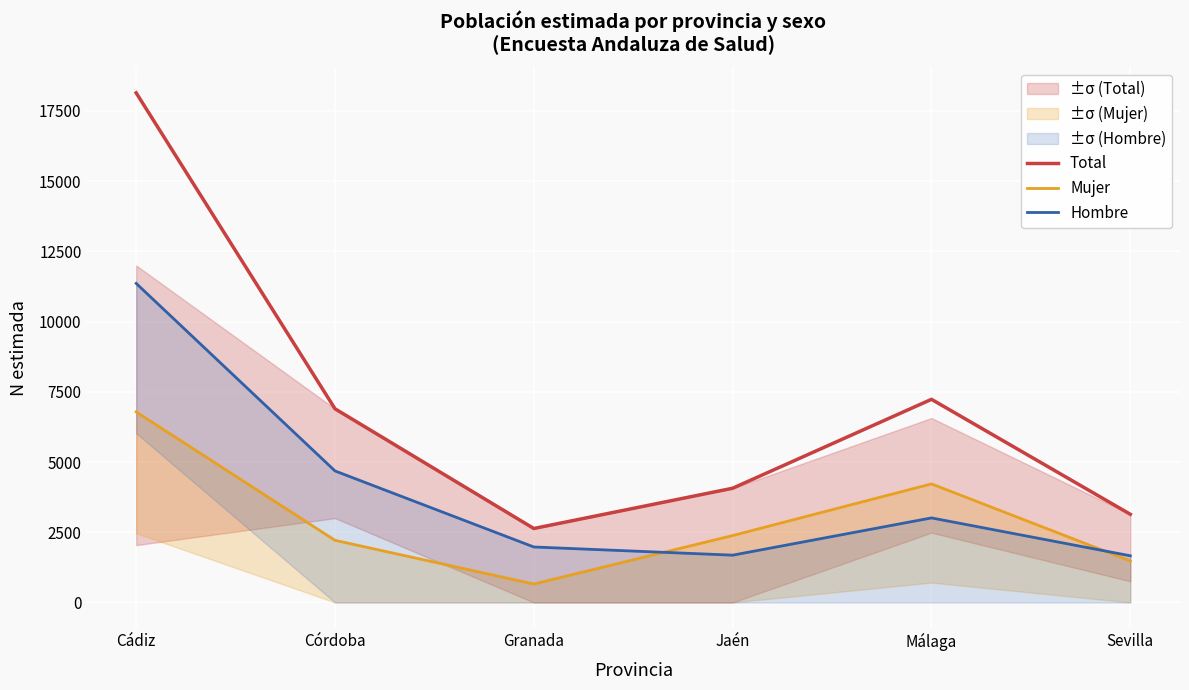

Which category has the highest value across all series?

Cádiz